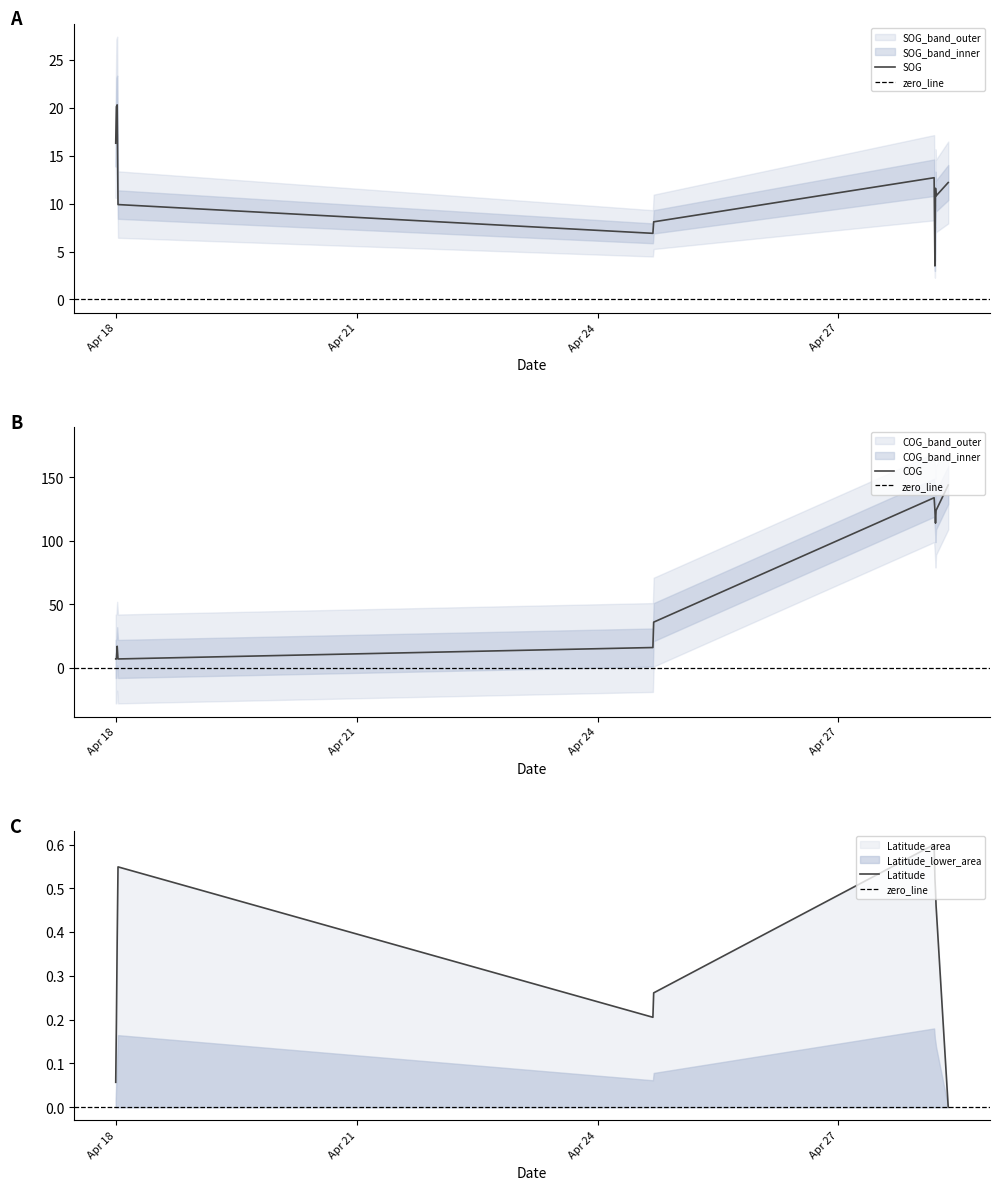

How many values in the COG series are below 36?

5